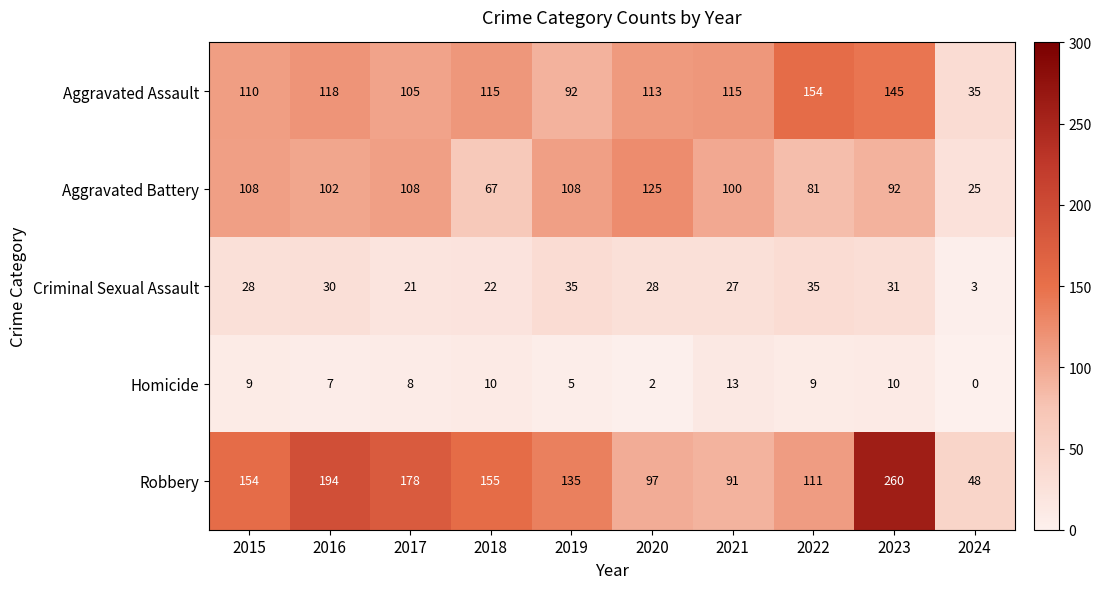

Where is Aggravated Assault nearest to the value 94?

2019